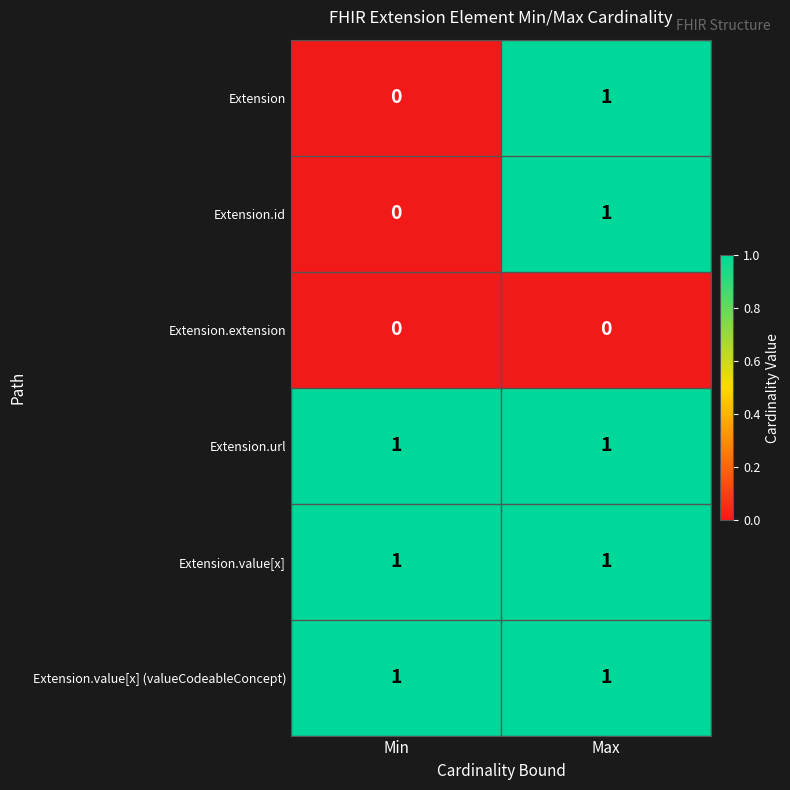

Reading left to right, what are all the values shown in this chart?

Extension: 0	1
Extension.id: 0	1
Extension.extension: 0	0
Extension.url: 1	1
Extension.value[x]: 1	1
Extension.value[x] (valueCodeableConcept): 1	1